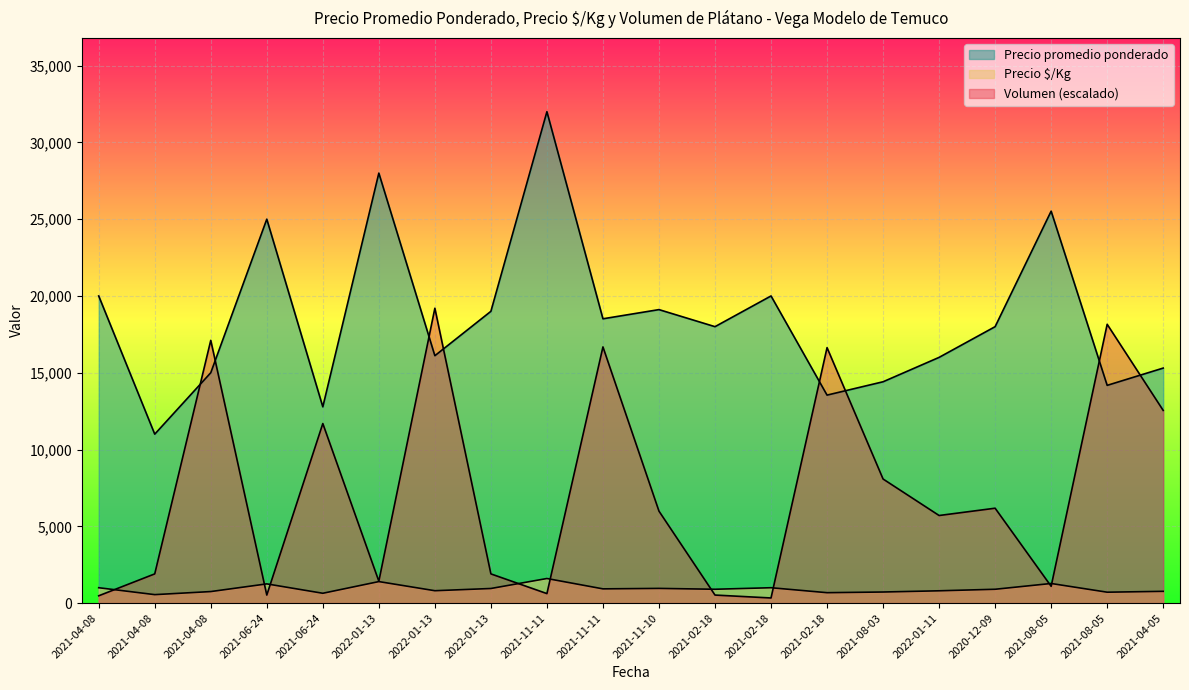

What is the label of the 15th point from the left?

2021-08-03